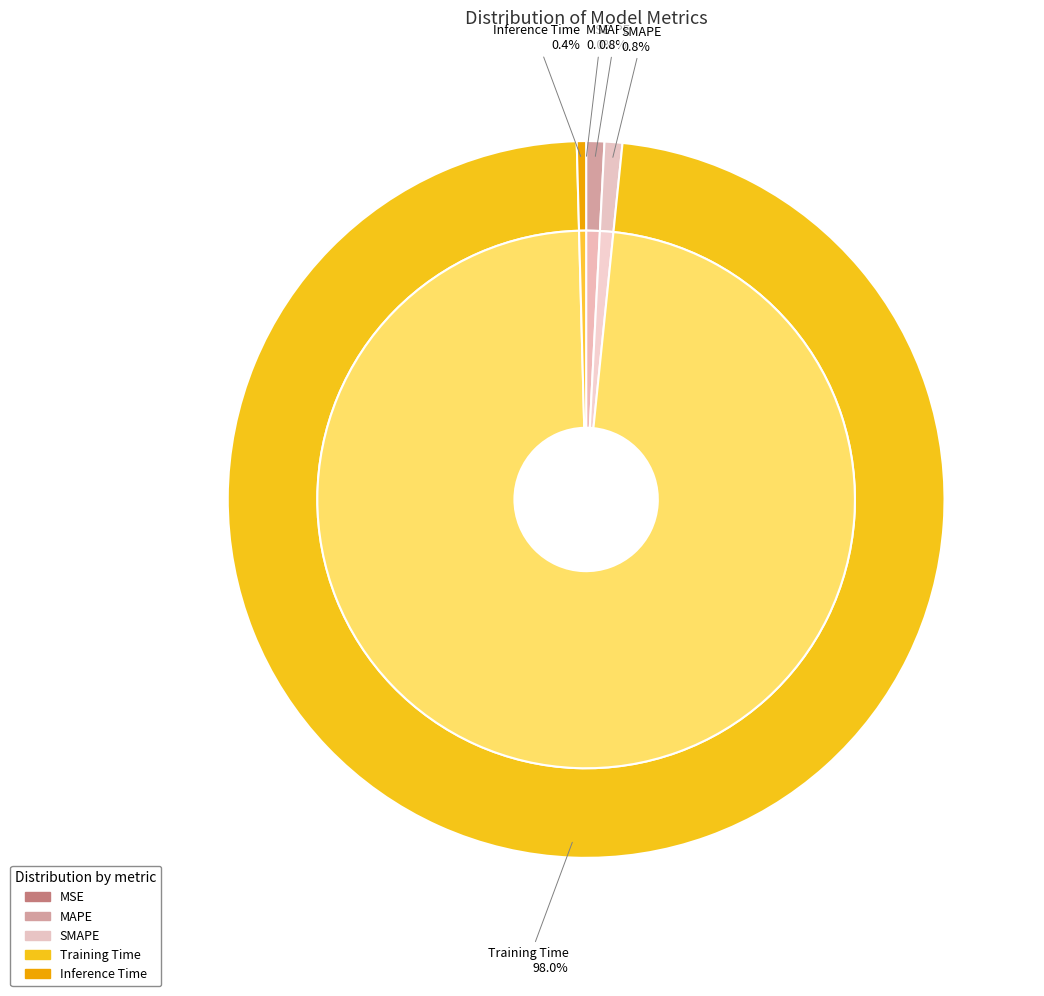

Which has a higher value, SMAPE or Inference Time?

SMAPE